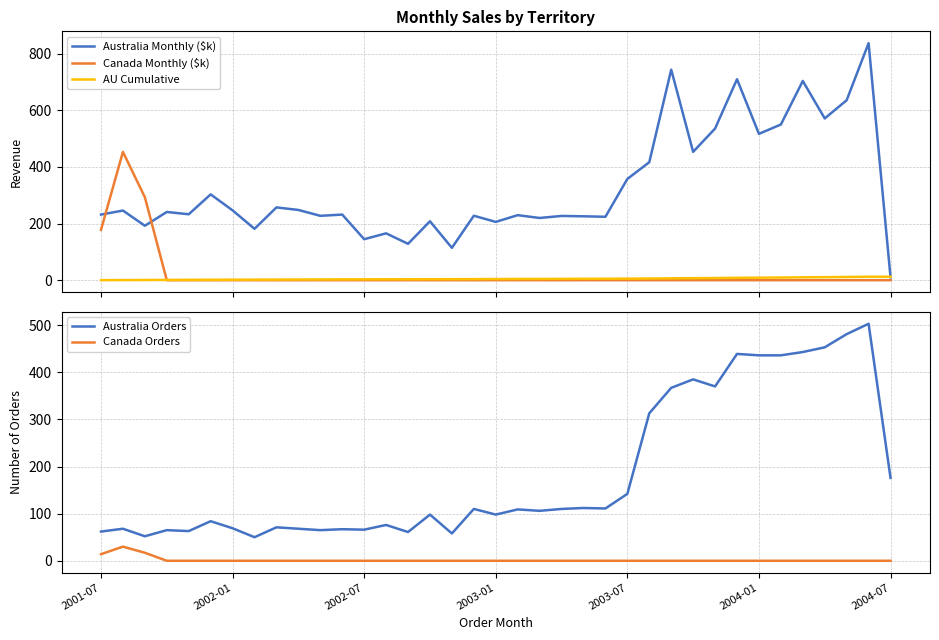

Does the chart display data point markers on the line(s)?

No